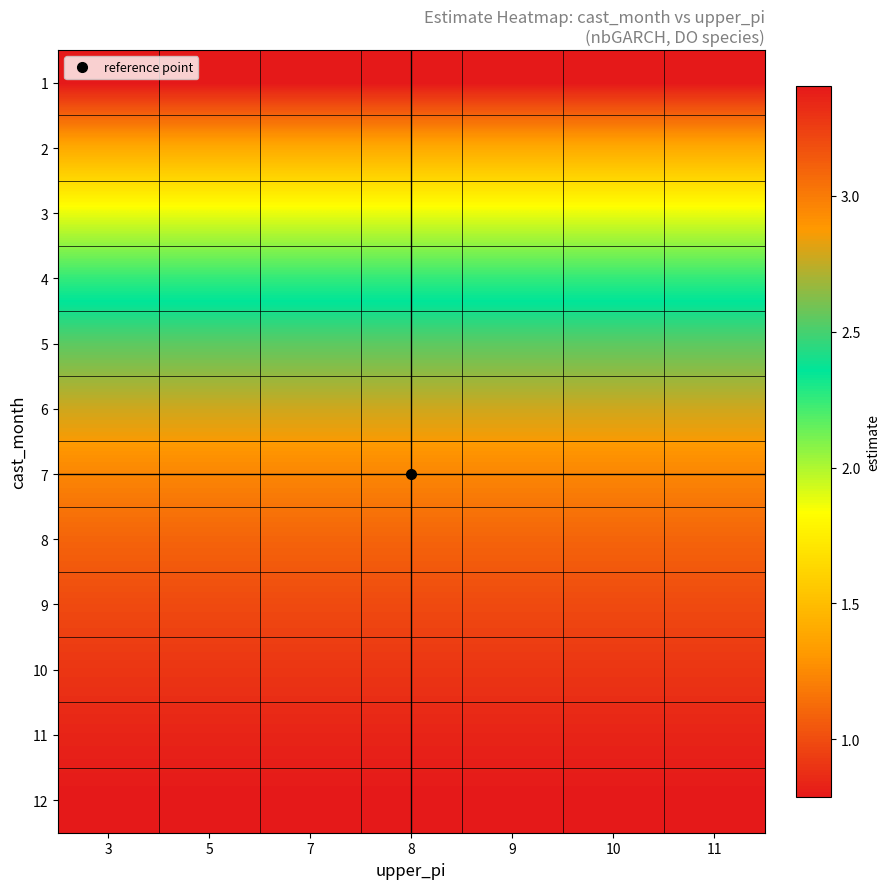

Reading left to right, extract all data points from this chart.

1: 3=0.8	5=0.8	7=0.8	8=0.8	9=0.8	10=0.8	11=0.8
2: 3=1.4	5=1.4	7=1.4	8=1.4	9=1.4	10=1.4	11=1.4
3: 3=1.9	5=1.9	7=1.9	8=1.9	9=1.9	10=1.9	11=1.9
4: 3=2.3	5=2.3	7=2.3	8=2.3	9=2.3	10=2.3	11=2.3
5: 3=2.5	5=2.5	7=2.5	8=2.5	9=2.5	10=2.5	11=2.5
6: 3=2.8	5=2.8	7=2.8	8=2.8	9=2.8	10=2.8	11=2.8
7: 3=3.0	5=3.0	7=3.0	8=3.0	9=3.0	10=3.0	11=3.0
8: 3=3.1	5=3.1	7=3.1	8=3.1	9=3.1	10=3.1	11=3.1
9: 3=3.2	5=3.2	7=3.2	8=3.2	9=3.2	10=3.2	11=3.2
10: 3=3.3	5=3.3	7=3.3	8=3.3	9=3.3	10=3.3	11=3.3
11: 3=3.4	5=3.4	7=3.4	8=3.4	9=3.4	10=3.4	11=3.4
12: 3=3.4	5=3.4	7=3.4	8=3.4	9=3.4	10=3.4	11=3.4